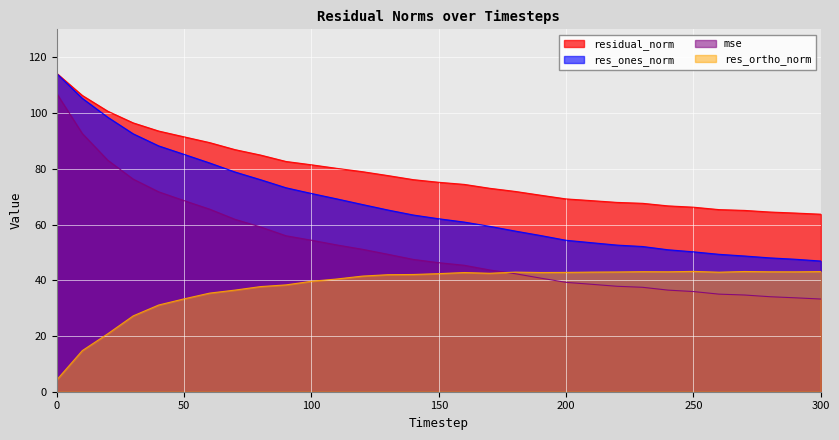

True or false: residual_norm and mse cross at least once.

False